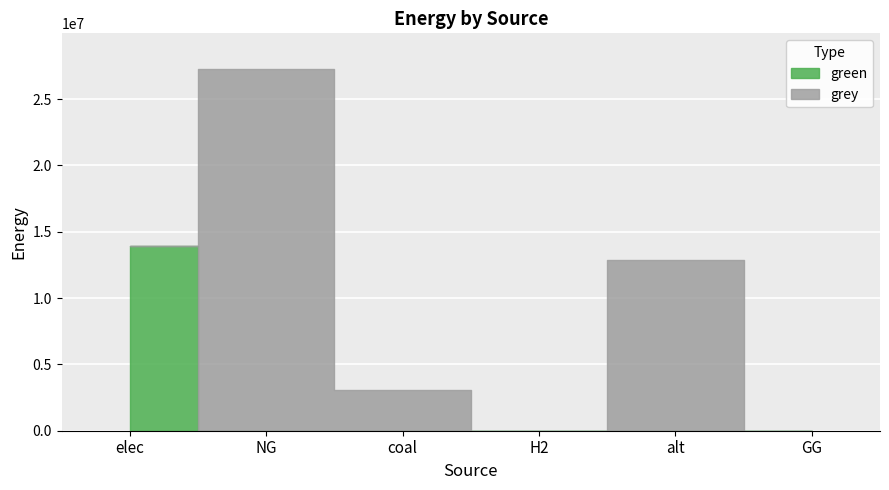

After their last crossing, which series has the higher values: grey or green?

grey